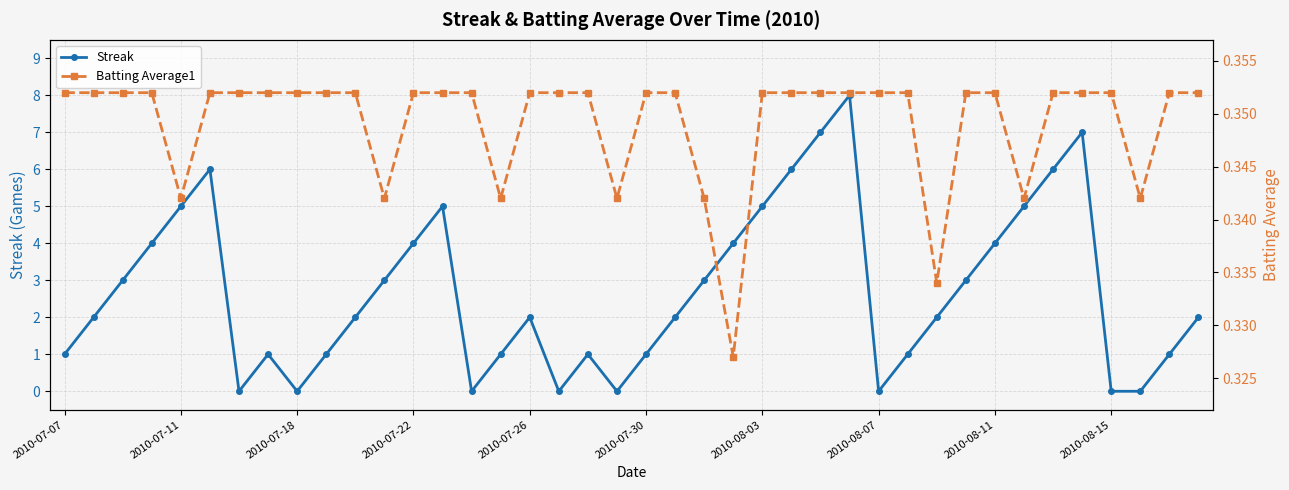

What is the highest value of the Streak series?

8